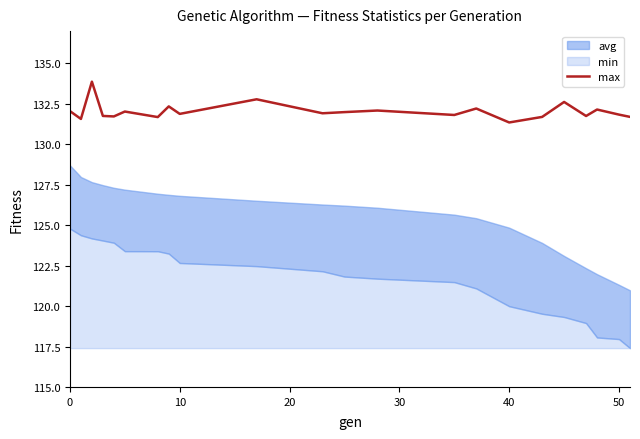

What is the minimum value for max?

131.4